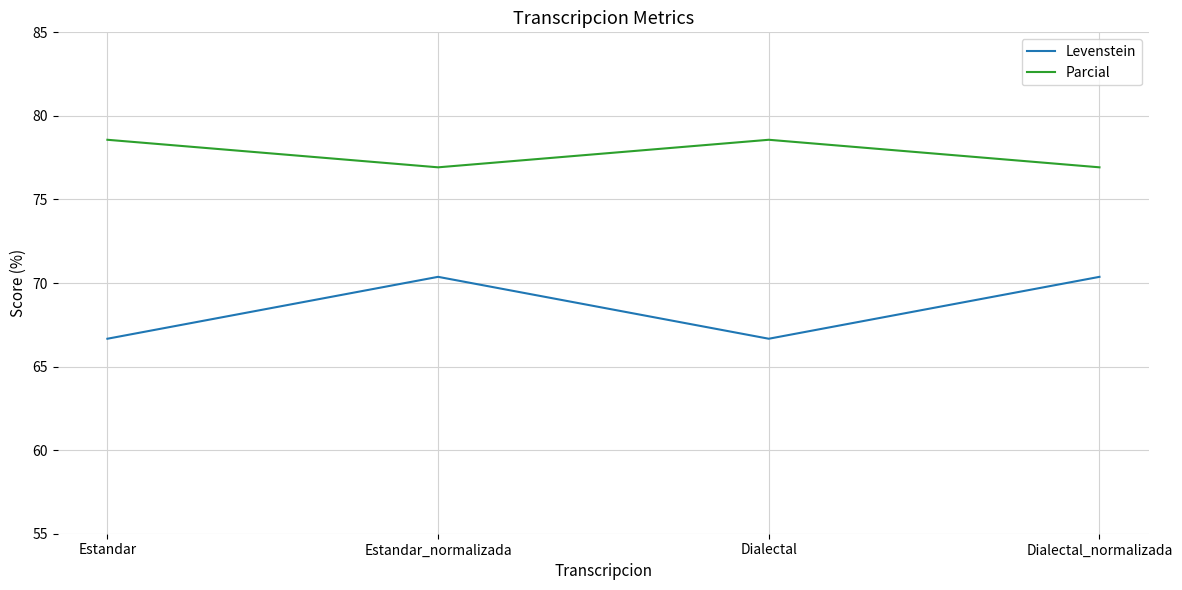

Reading left to right, extract all data points from this chart.

Levenstein: 66.7	70.4	66.7	70.4
Parcial: 78.6	76.9	78.6	76.9